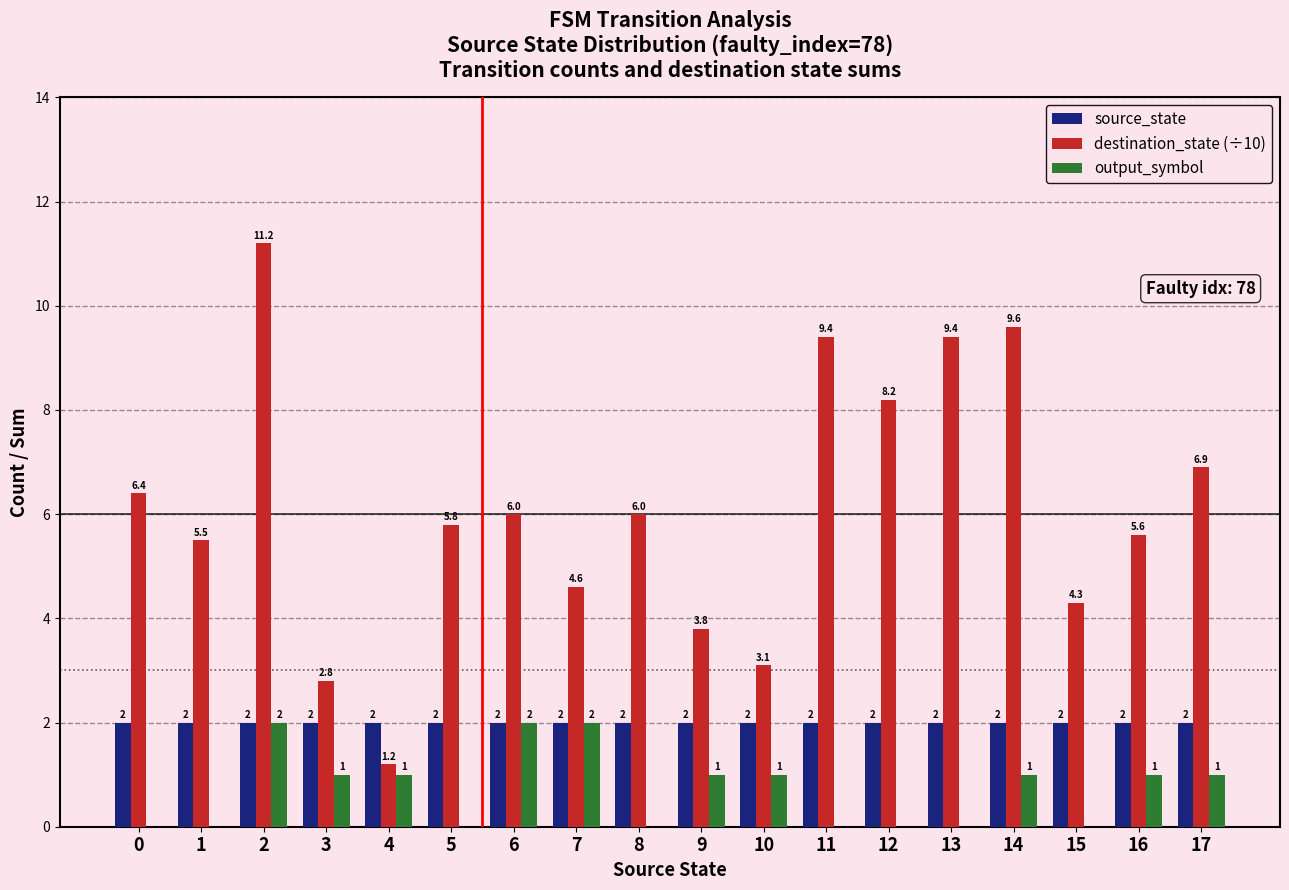

Which label corresponds to the largest value in the chart?

2